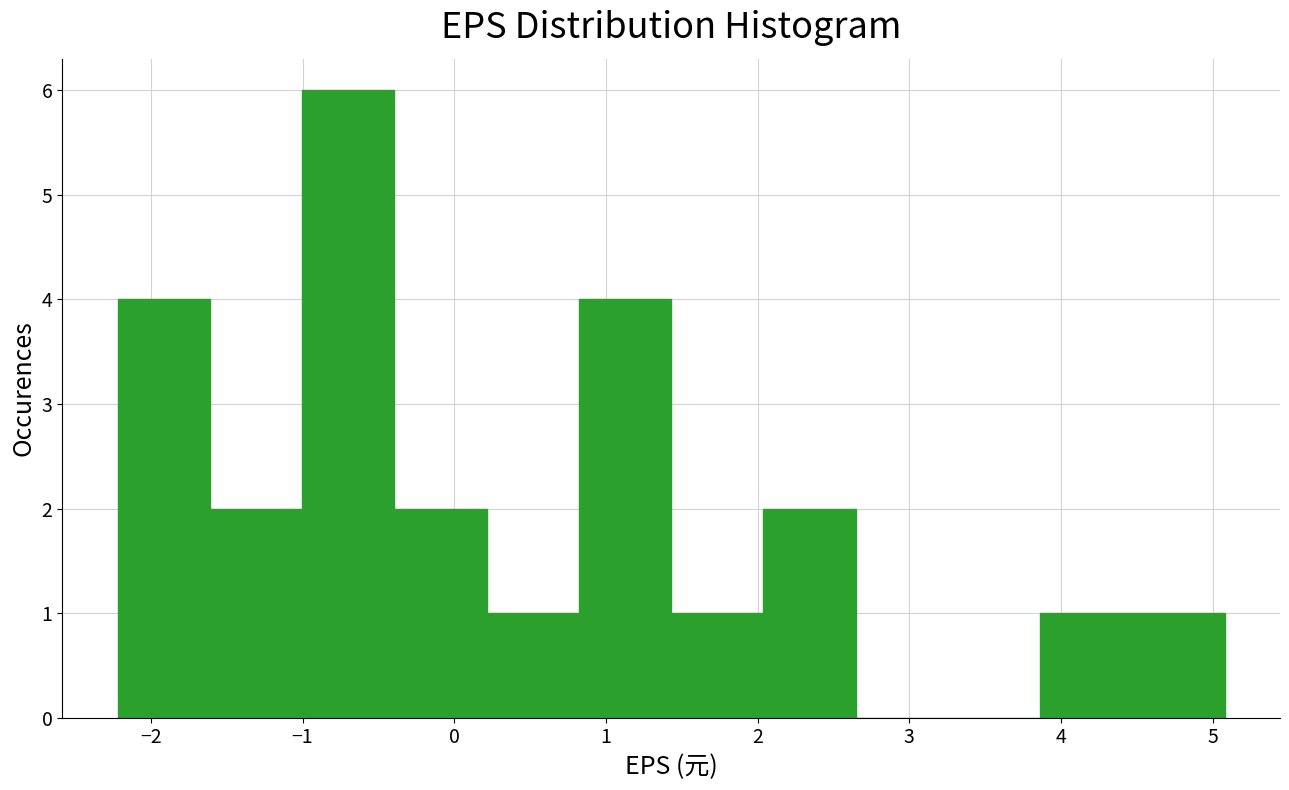

Reading left to right, list every bar in this chart as the range it spans on the x-axis followed by its height. Neither the bar edges nor the heights are printed on the chart, so give them approximately, as read against the axes.

-2.2 to -1.6: 4
-1.6 to -1.0: 2
-1.0 to -0.4: 6
-0.4 to 0.2: 2
0.2 to 0.8: 1
0.8 to 1.4: 4
1.4 to 2.0: 1
2.0 to 2.6: 2
2.6 to 3.3: 0
3.3 to 3.9: 0
3.9 to 4.5: 1
4.5 to 5.1: 1